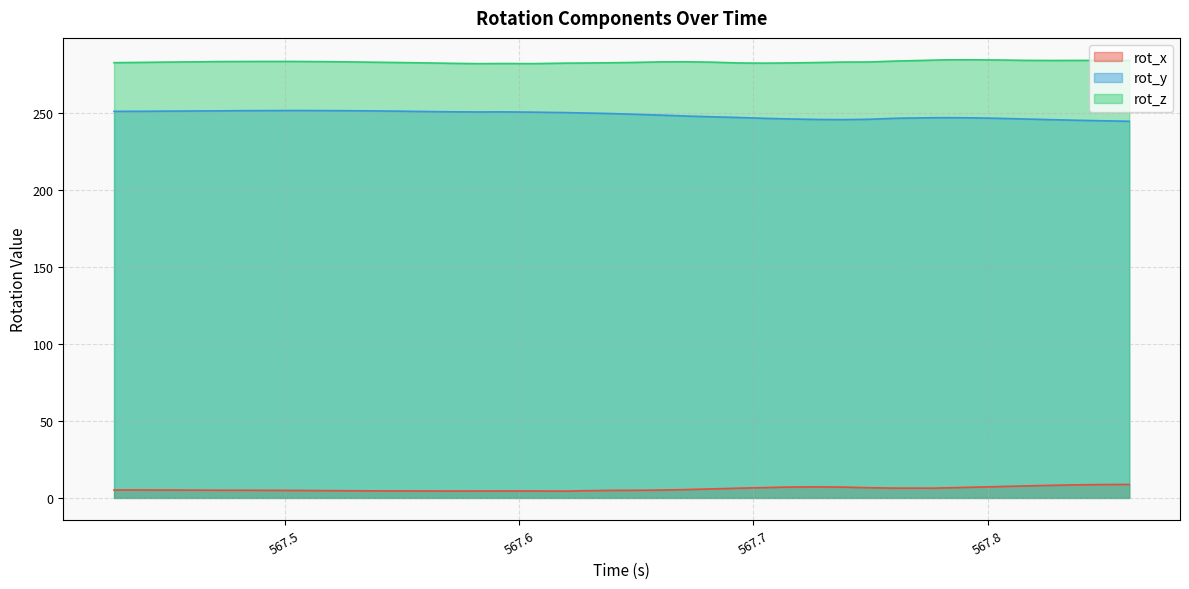

Does the chart display data point markers on the line(s)?

No